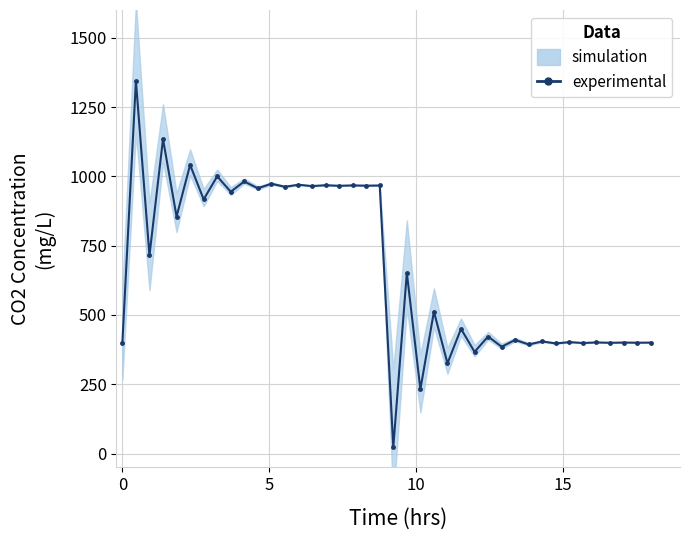

What is the smallest value displayed?

22.1